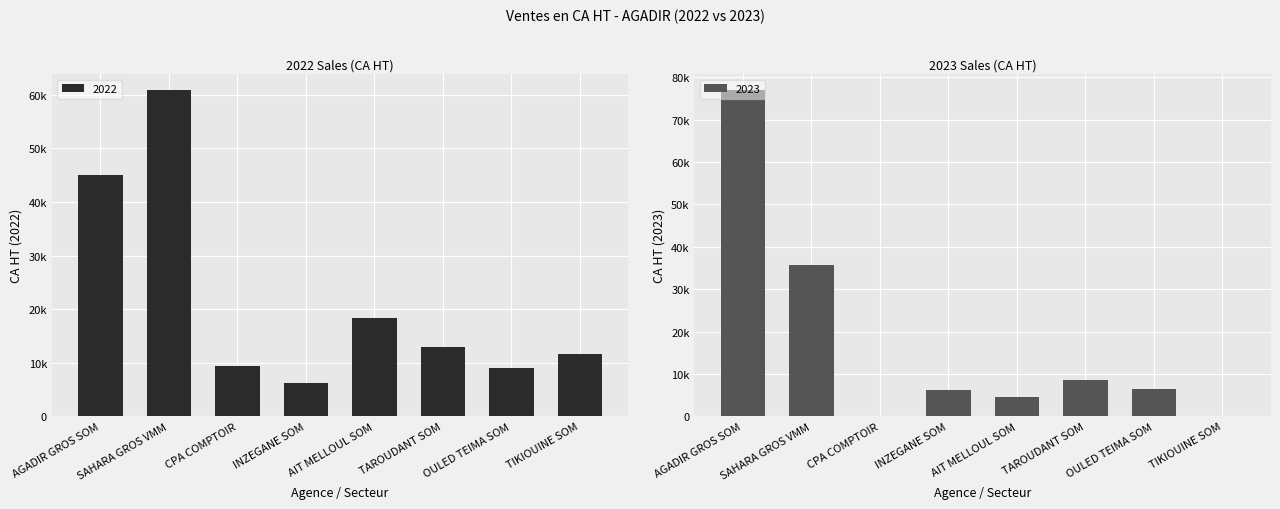

Rank the series by their maximum value, from lowest to highest.

2022, 2023